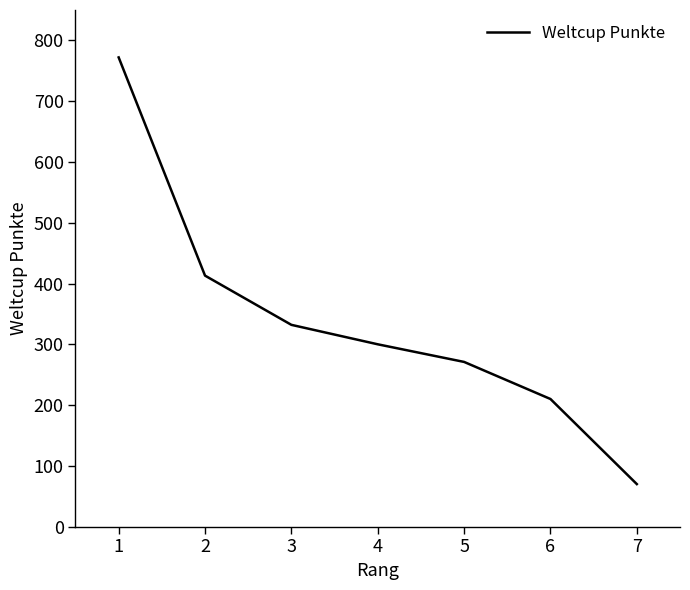

Is this an area chart (filled region under the line)?

No